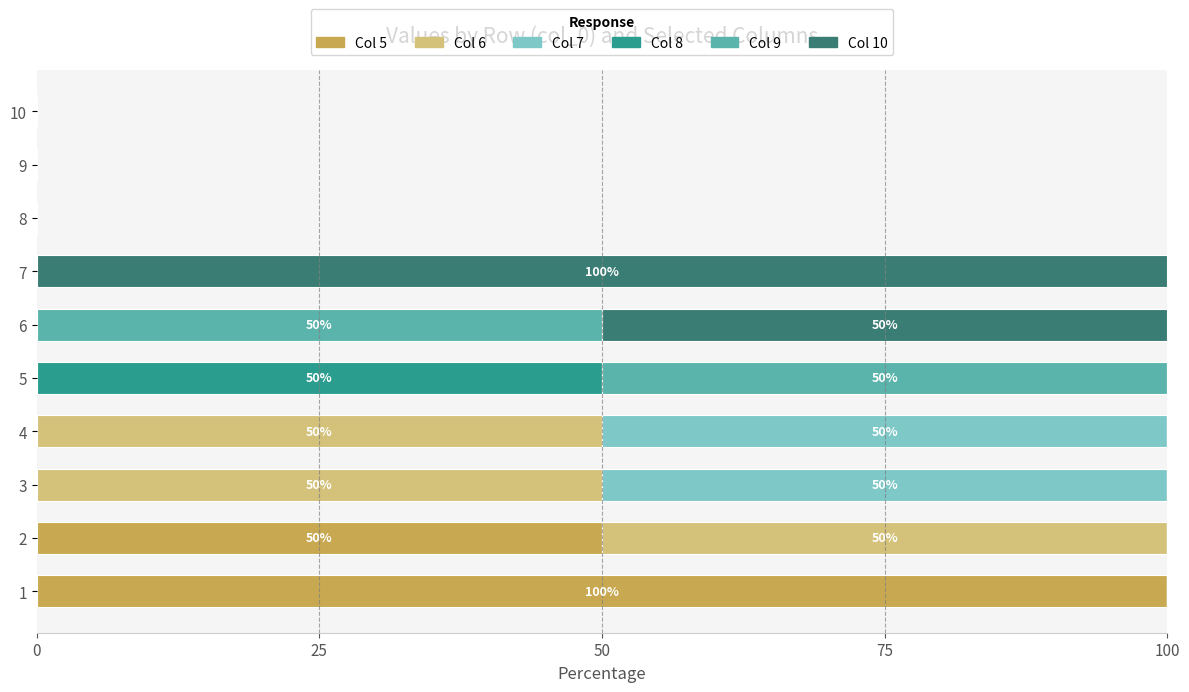

What is the sum of all Col 5 values?

150